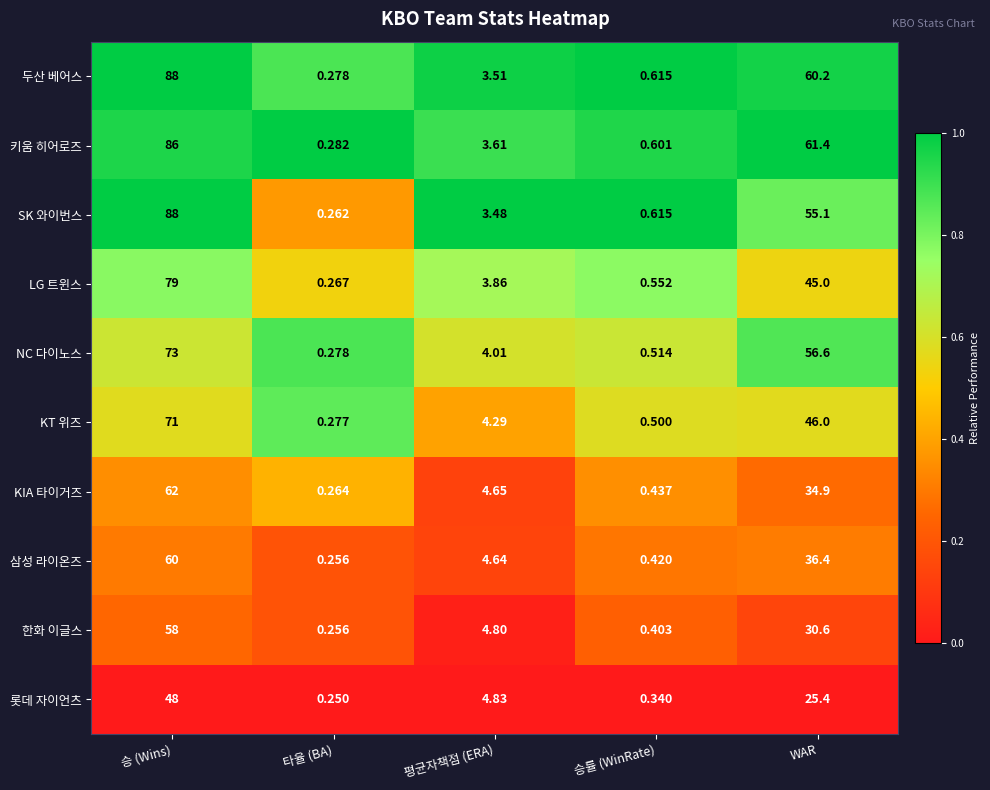

At which label is 롯데 자이언츠 closest to 24?

WAR